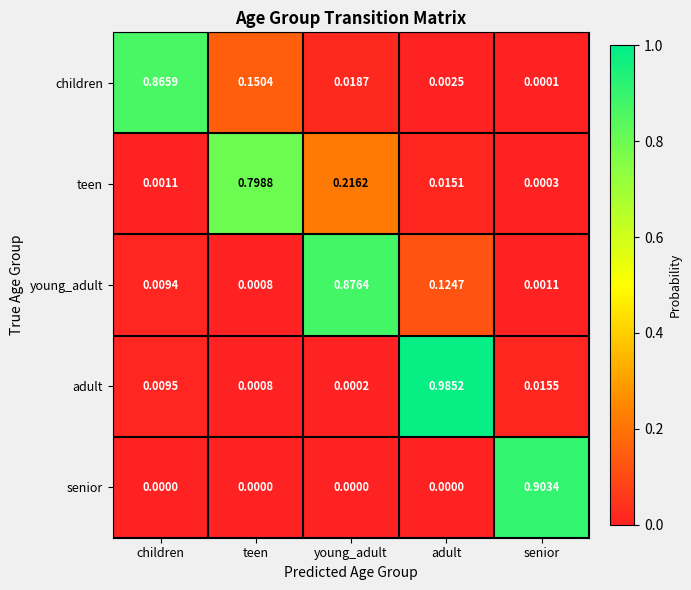

Between teen and adult, which series saw the biggest shift?

adult